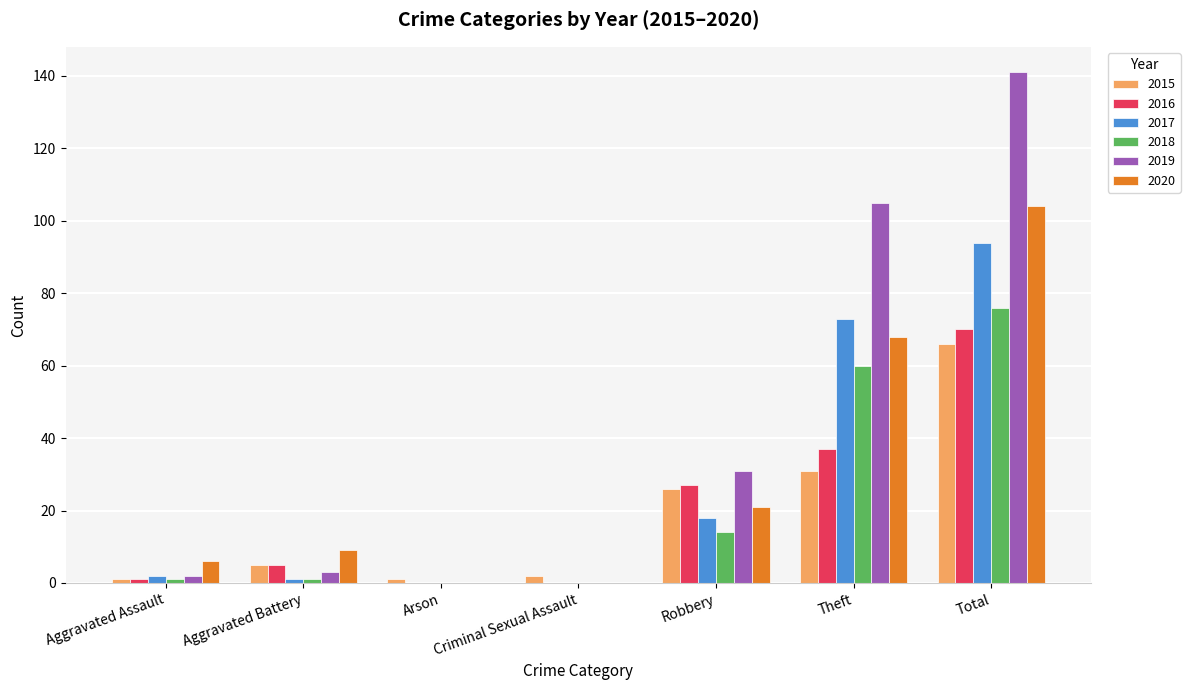

Is it true that 2019 equals 31 at Robbery?

True